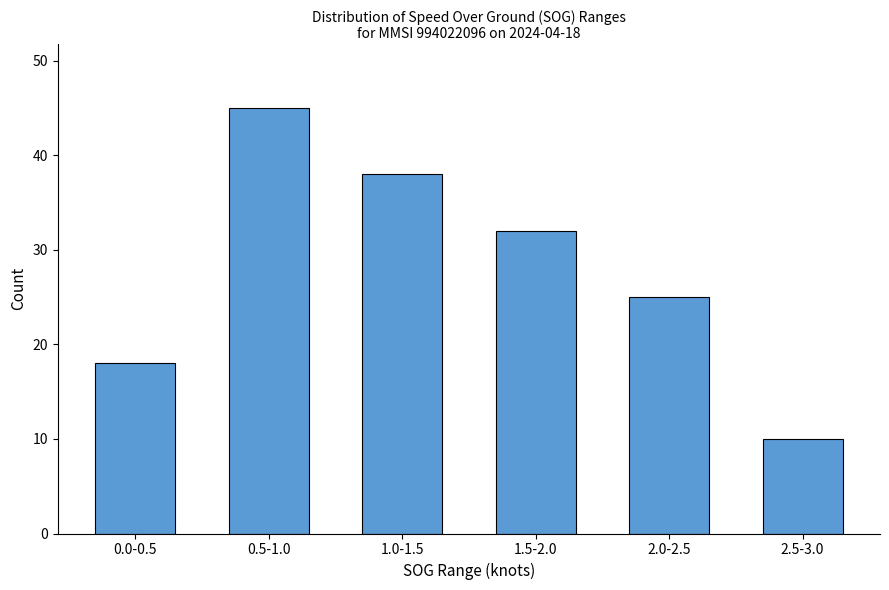

Reading left to right, transcribe all the data shown in this chart.

0.0-0.5=18	0.5-1.0=45	1.0-1.5=38	1.5-2.0=32	2.0-2.5=25	2.5-3.0=10